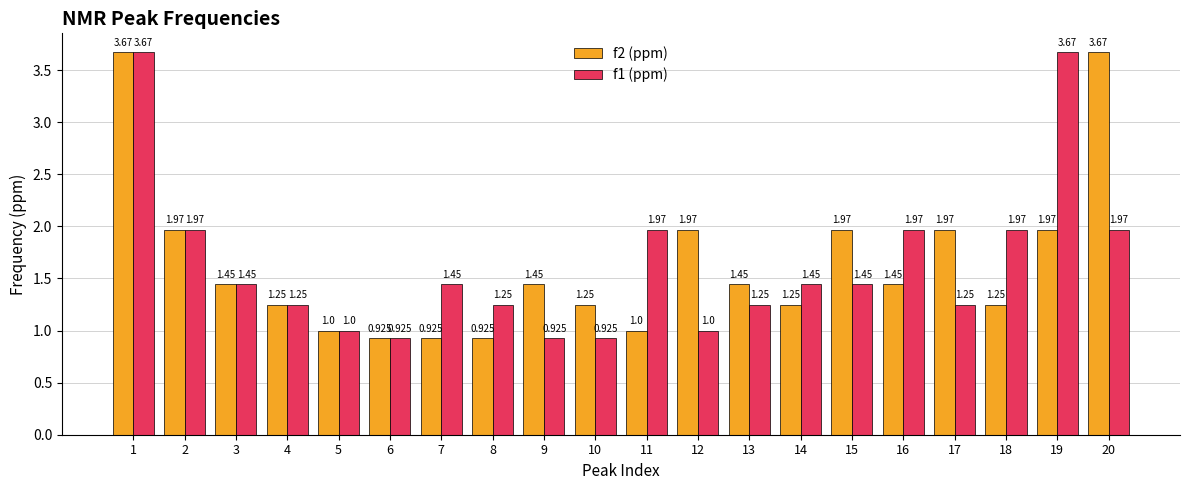

Is the value of f2 (ppm) at 14 greater than the value of f1 (ppm) at 7?

No